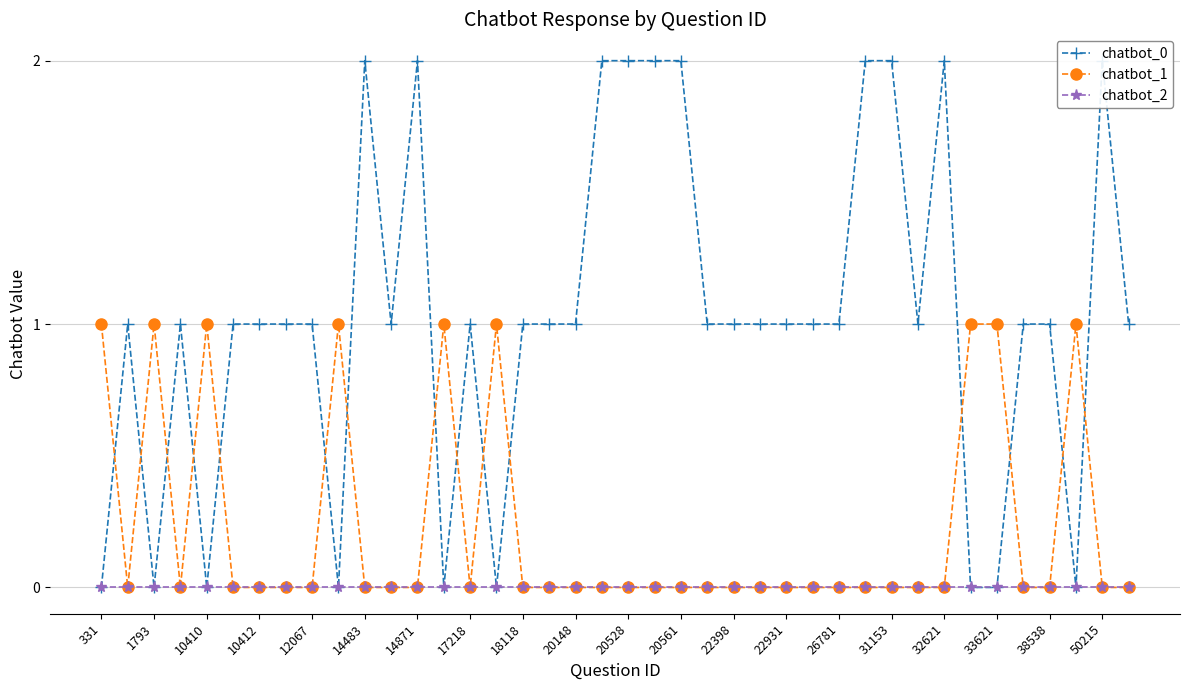

True or false: chatbot_2 and chatbot_0 intersect in this chart.

False